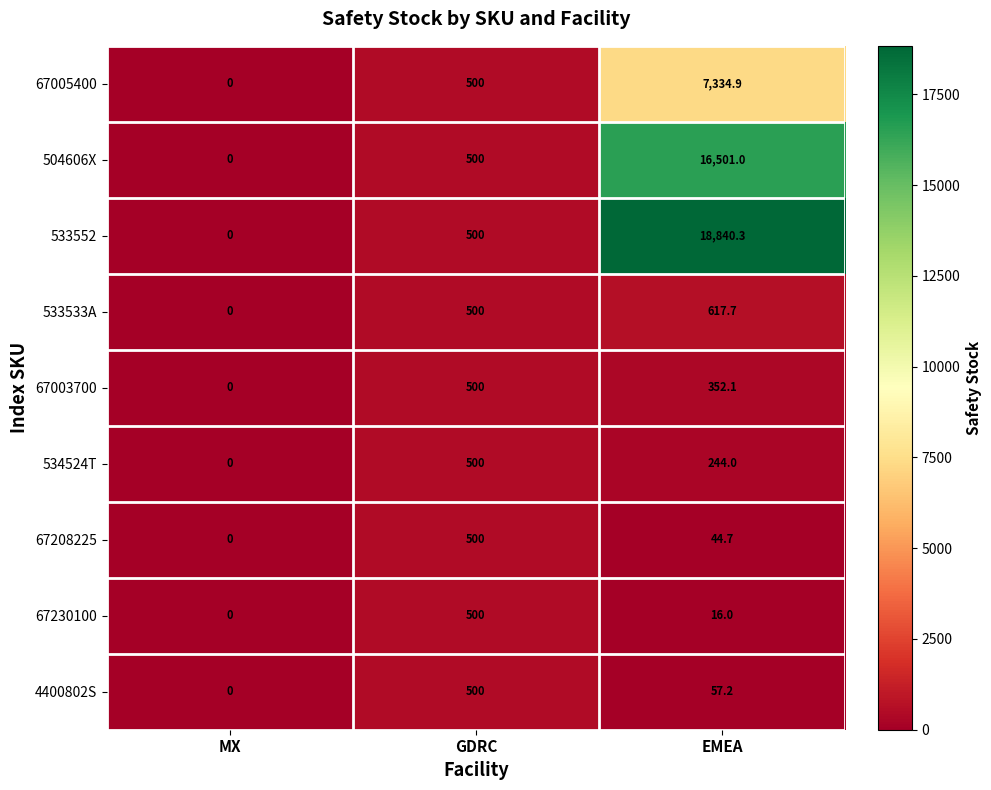

Reading right to left, list all the values displayed in this chart.

67005400: 7334.9	500.0	0.0
504606X: 16501.0	500.0	0.0
533552: 18840.3	500.0	0.0
533533A: 617.7	500.0	0.0
67003700: 352.1	500.0	0.0
534524T: 244.0	500.0	0.0
67208225: 44.7	500.0	0.0
67230100: 16.0	500.0	0.0
4400802S: 57.2	500.0	0.0